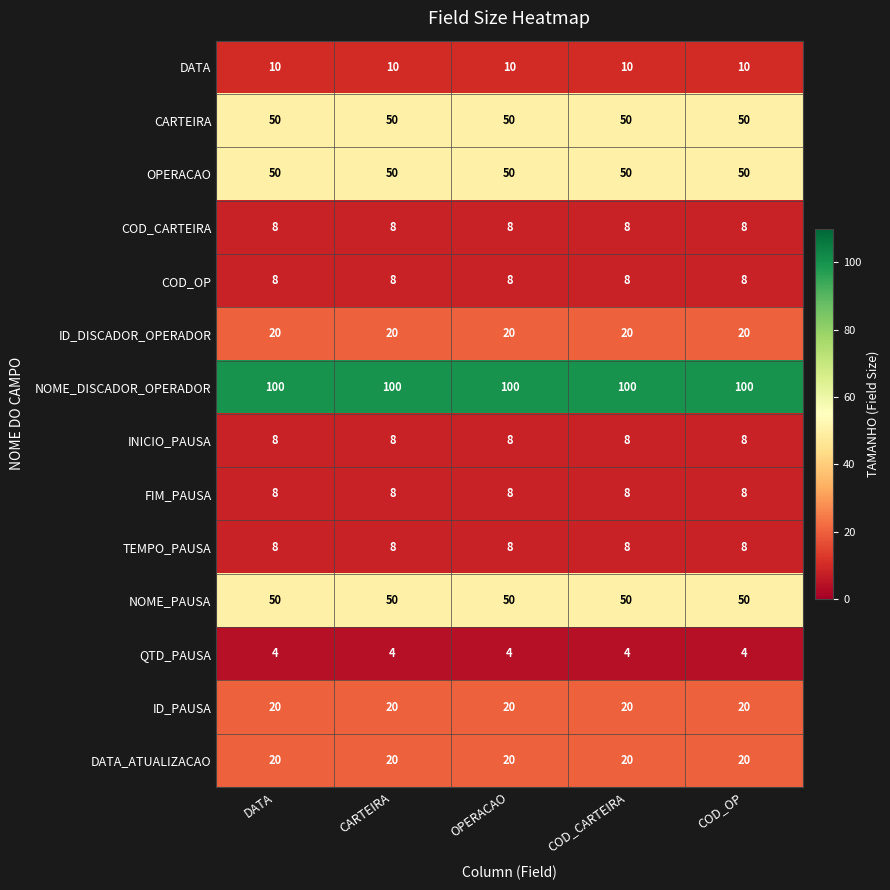

What is the difference between the highest and lowest values at COD_CARTEIRA?

96